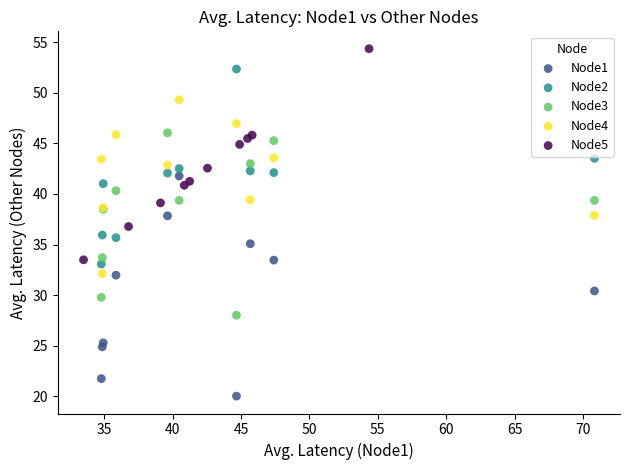

Which series has the largest Y range (max minus min)?

Node1